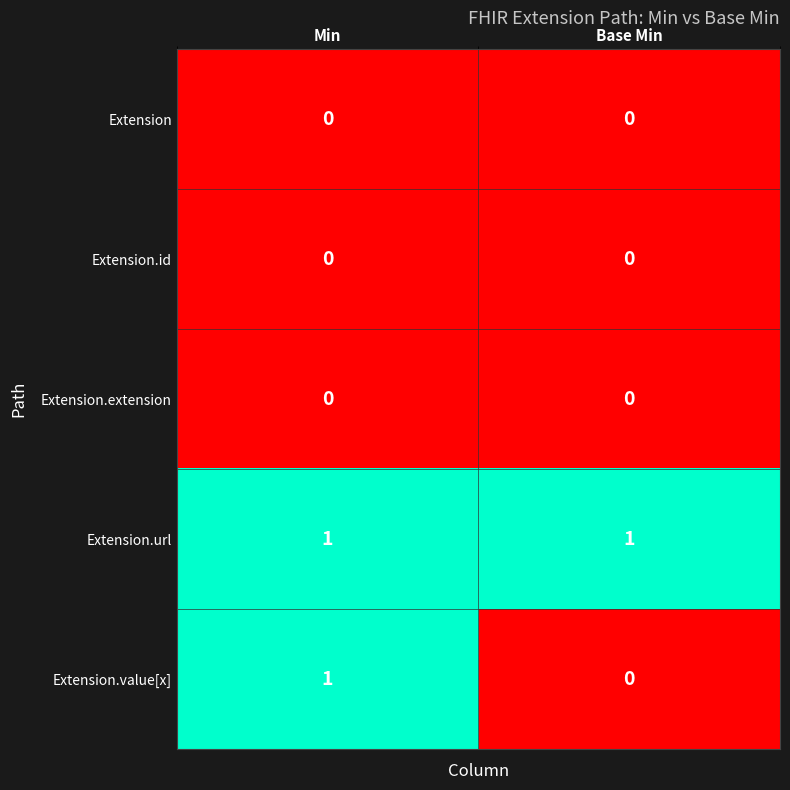

True or false: Extension.value[x] has a value of 1 at Min.

True